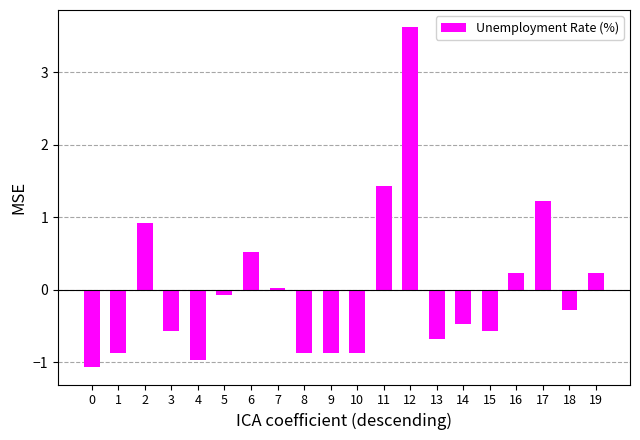

What value does the data have at 9?

-0.9